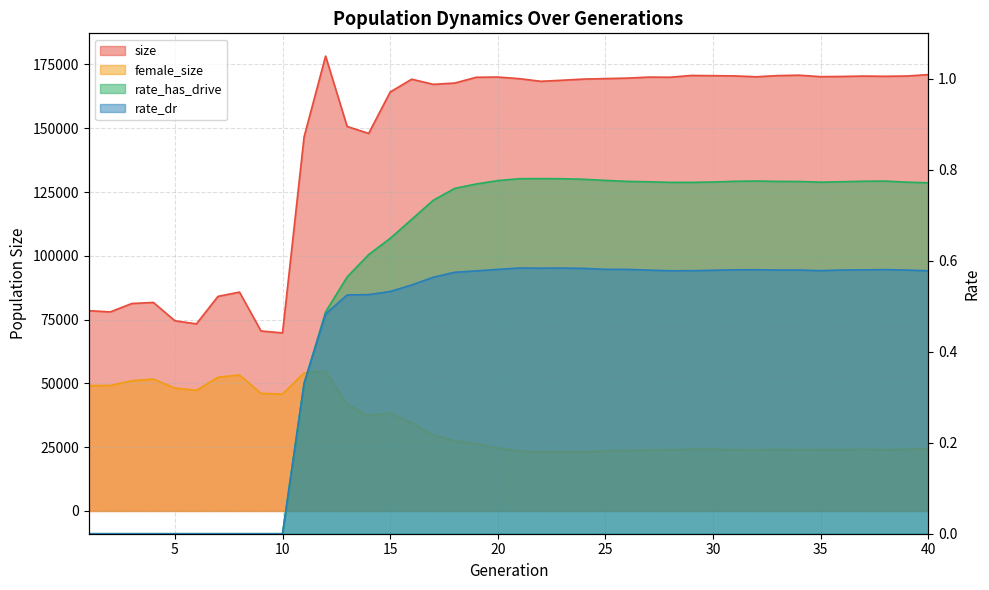

Reading left to right, extract all data points from this chart.

size: 1=78489.0	2=78030.0	3=81314.0	4=81734.0	5=74541.0	6=73337.0	7=84105.0	8=85789.0	9=70543.0	10=69805.0	11=146601.0	12=178286.0	13=150703.0	14=147967.0	15=164204.0	16=169229.0	17=167209.0	18=167720.0	19=169982.0	20=170071.0	21=169434.0	22=168406.0	23=168823.0	24=169274.0	25=169461.0	26=169646.0	27=170044.0	28=169995.0	29=170695.0	30=170609.0	31=170517.0	32=170173.0	33=170634.0	34=170795.0	35=170222.0	36=170309.0	37=170454.0	38=170363.0	39=170475.0	40=171020.0
female_size: 1=49143.0	2=49186.0	3=51035.0	4=51692.0	5=48166.0	6=47297.0	7=52408.0	8=53321.0	9=46098.0	10=45821.0	11=54122.0	12=54891.0	13=41751.0	14=37398.0	15=38450.0	16=34649.0	17=29819.0	18=27520.0	19=26409.0	20=24669.0	21=23468.0	22=23228.0	23=23244.0	24=23184.0	25=23504.0	26=23720.0	27=23972.0	28=24010.0	29=24233.0	30=24224.0	31=24009.0	32=24001.0	33=24140.0	34=24025.0	35=24075.0	36=24071.0	37=24199.0	38=24030.0	39=24200.0	40=24347.0
rate_has_drive: 1=0.0	2=0.0	3=0.0	4=0.0	5=0.0	6=0.0	7=0.0	8=0.0	9=0.0	10=0.0	11=0.3	12=0.5	13=0.6	14=0.6	15=0.6	16=0.7	17=0.7	18=0.8	19=0.8	20=0.8	21=0.8	22=0.8	23=0.8	24=0.8	25=0.8	26=0.8	27=0.8	28=0.8	29=0.8	30=0.8	31=0.8	32=0.8	33=0.8	34=0.8	35=0.8	36=0.8	37=0.8	38=0.8	39=0.8	40=0.8
rate_dr: 1=0.0	2=0.0	3=0.0	4=0.0	5=0.0	6=0.0	7=0.0	8=0.0	9=0.0	10=0.0	11=0.3	12=0.5	13=0.5	14=0.5	15=0.5	16=0.5	17=0.6	18=0.6	19=0.6	20=0.6	21=0.6	22=0.6	23=0.6	24=0.6	25=0.6	26=0.6	27=0.6	28=0.6	29=0.6	30=0.6	31=0.6	32=0.6	33=0.6	34=0.6	35=0.6	36=0.6	37=0.6	38=0.6	39=0.6	40=0.6